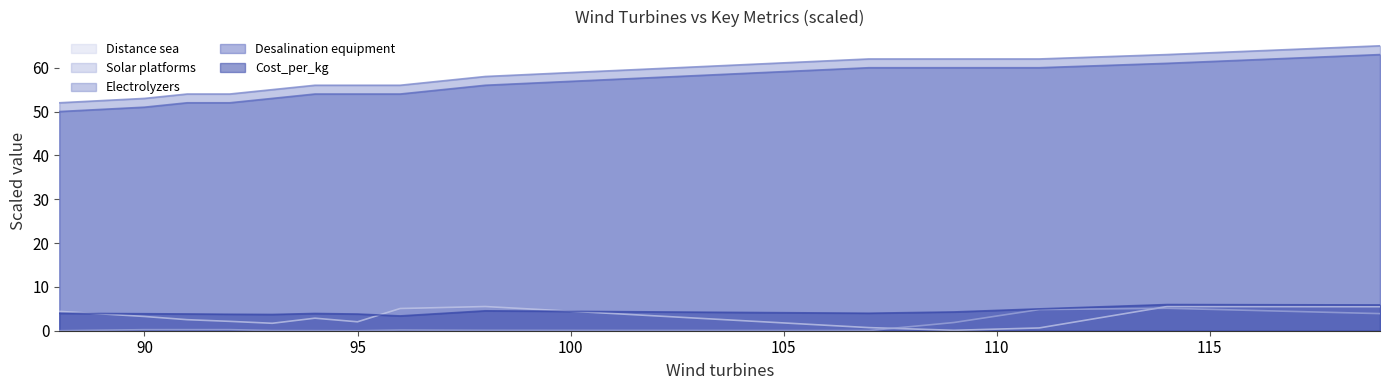

The value of Cost_per_kg at 91 is 6.5. True or false?

False